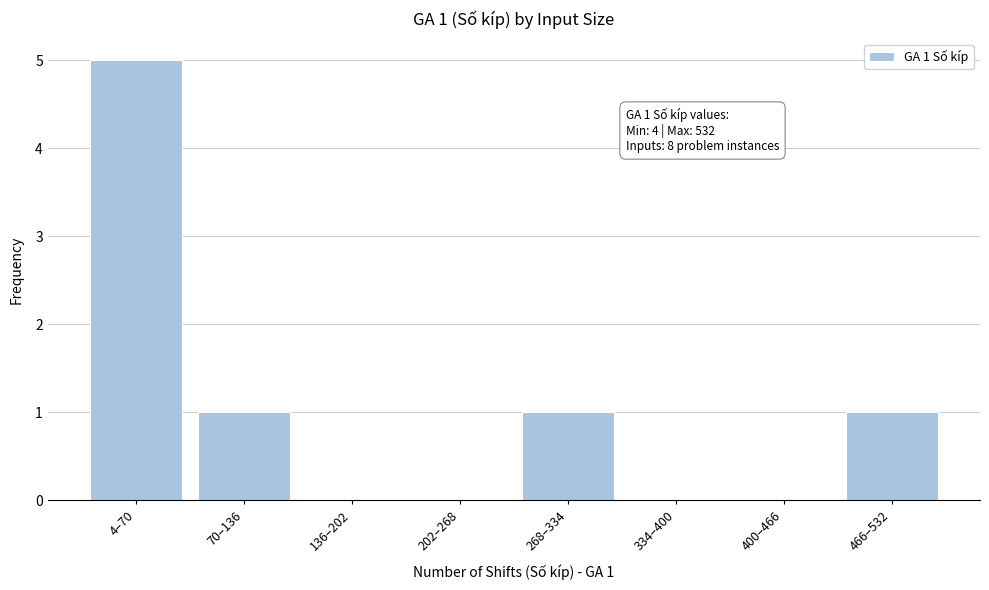

Reading left to right, list all the values displayed in this chart.

4–70=5	70–136=1	136–202=0	202–268=0	268–334=1	334–400=0	400–466=0	466–532=1